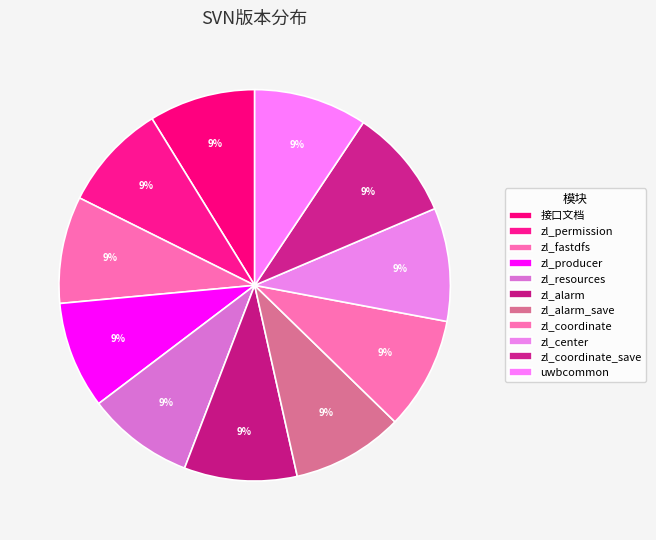

Which has a higher value, zl_fastdfs or zl_producer?

zl_fastdfs